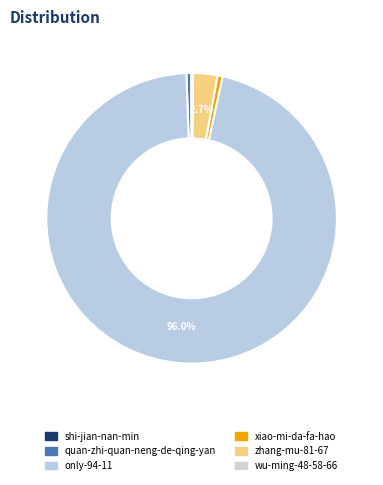

To the nearest percent, what is the average slice percentage?

17%